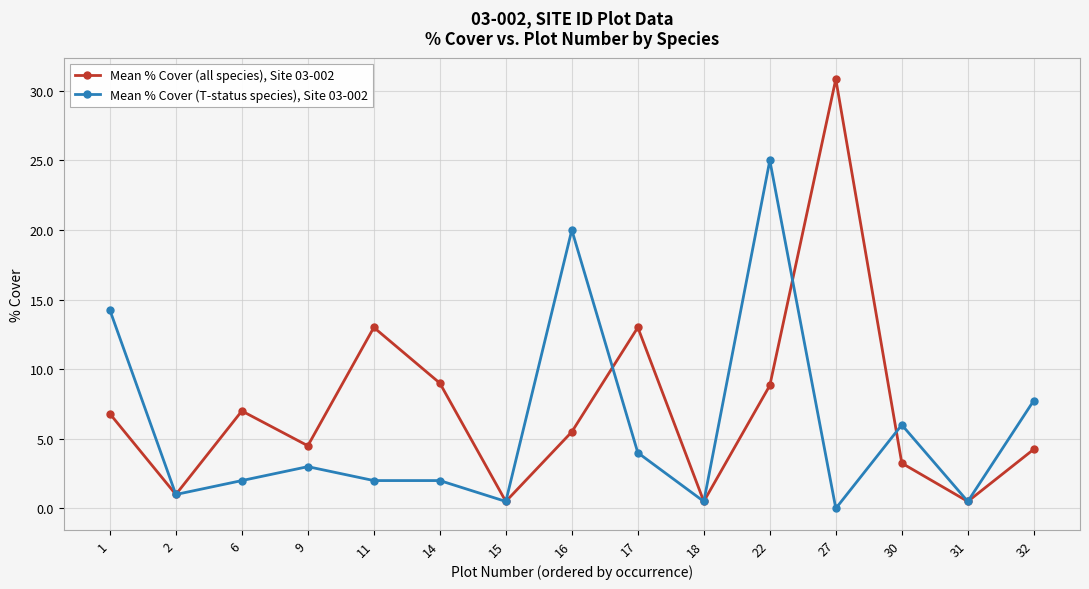

Is the value of Mean % Cover (all species), Site 03-002 at 11 greater than the value of Mean % Cover (T-status species), Site 03-002 at 32?

Yes